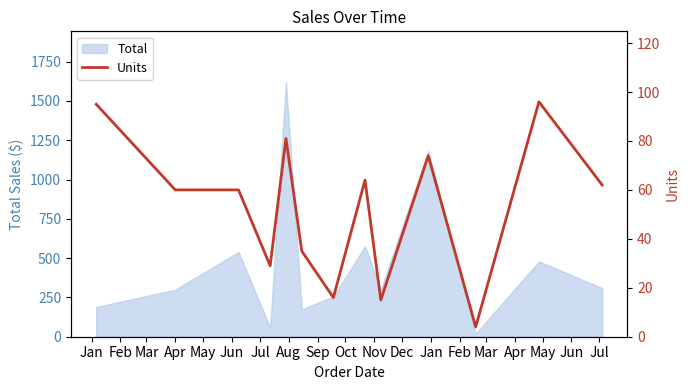

Reading right to left, extract all data points from this chart.

62	96	4	74	15	64	16	35	81	29	60	60	95